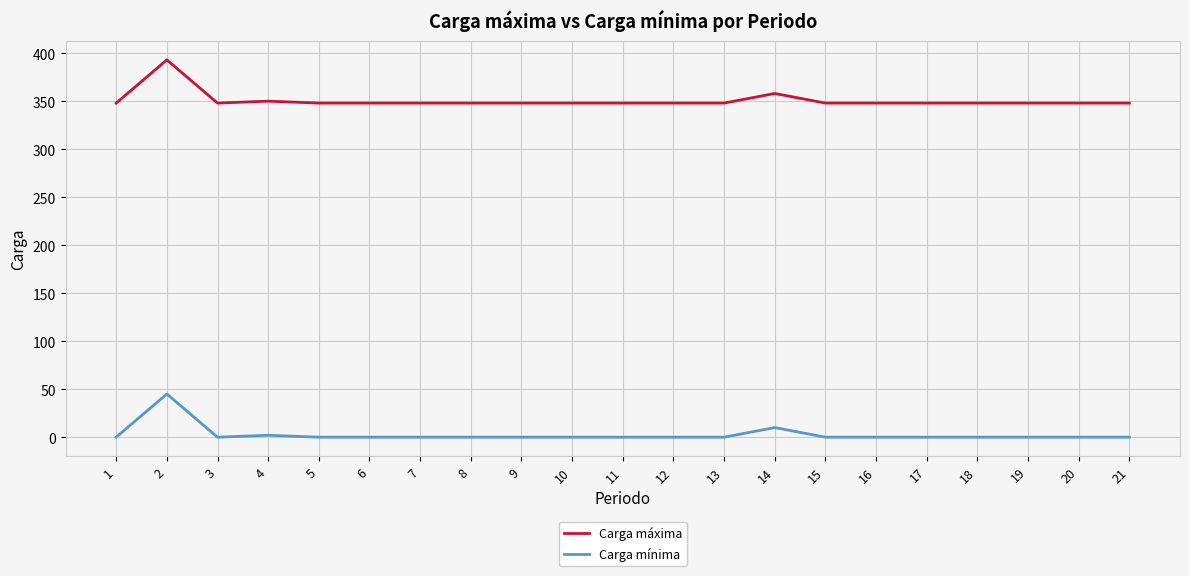

What is the greatest value displayed?

393